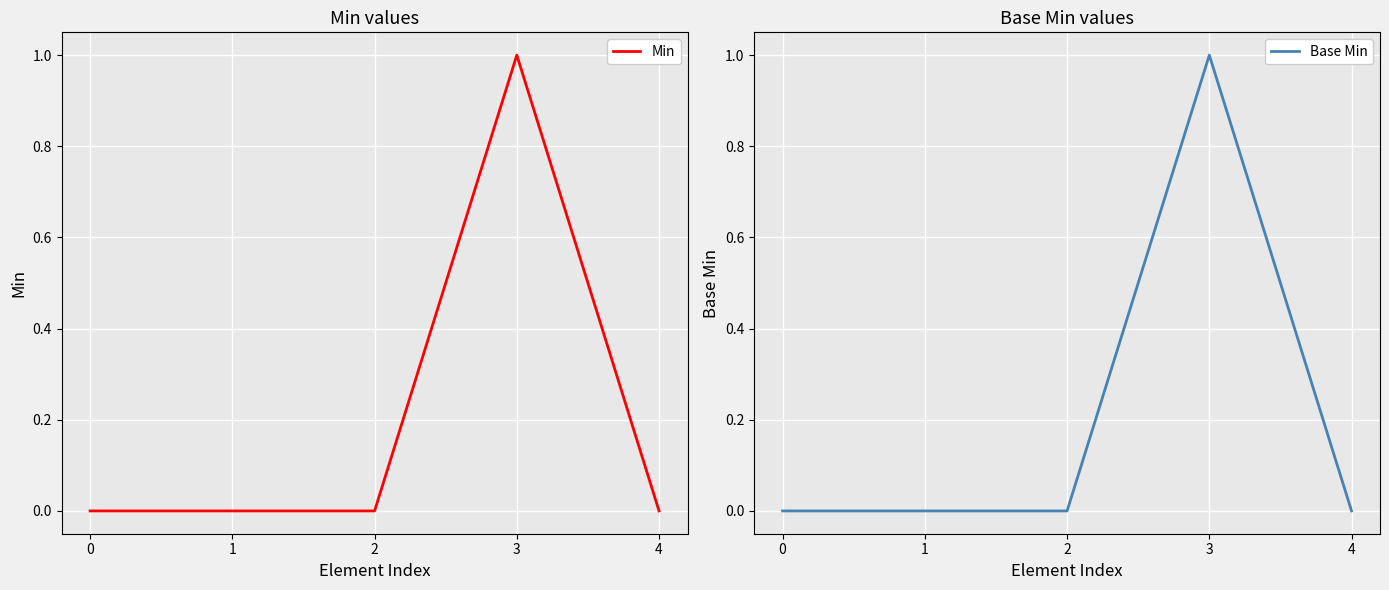

True or false: Base Min has a value of 0 at 0.

True